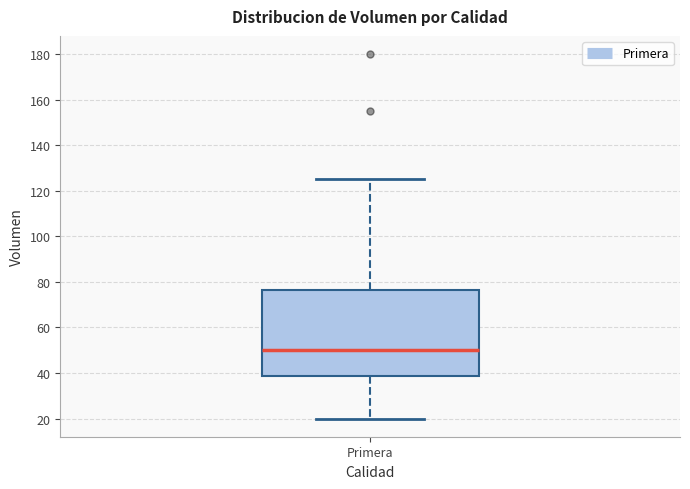

Transcribe this box plot: give where the median line is, the range the box spans, and where the two whiskers end, as read against the y-axis. The values are not printed on the chart, so give them approximately, as read against the axis.

median 50, box 38 to 76, whiskers 20 to 126